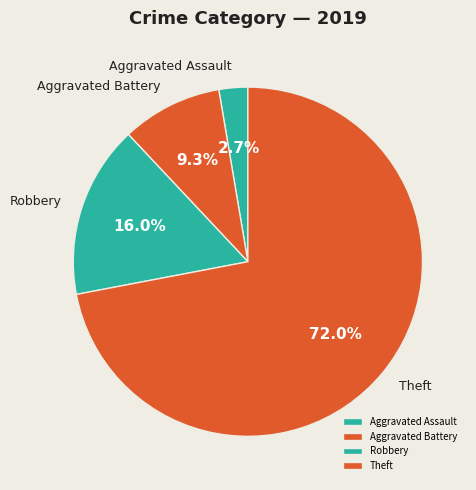

Combined, what portion of the pie is Aggravated Assault and Aggravated Battery?

12.0%